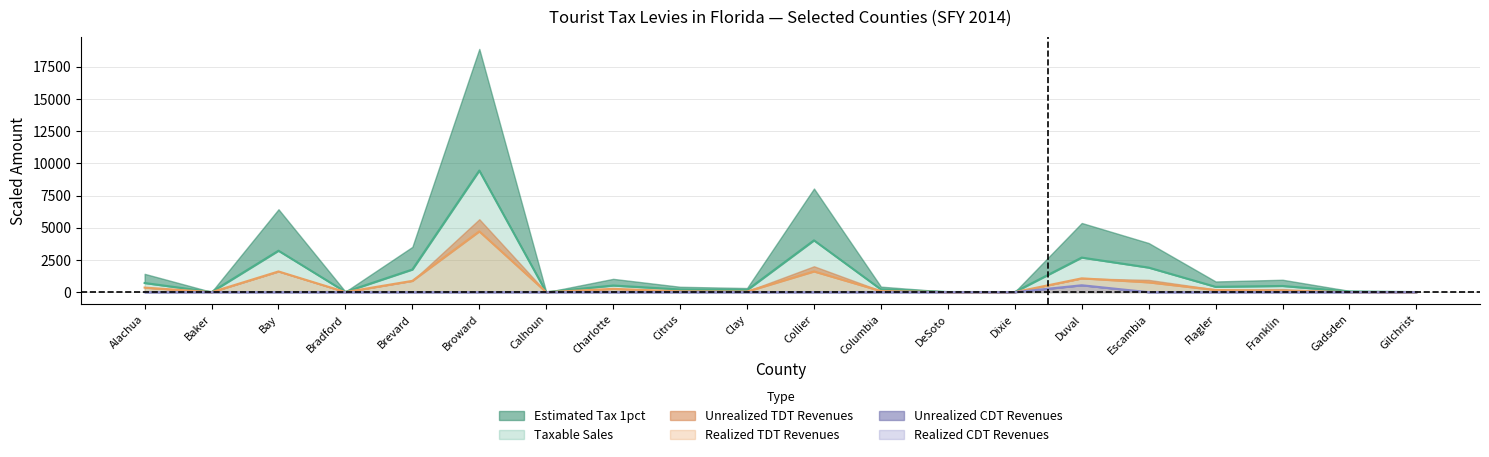

At which category does Taxable Sales (line) reach its first local valley?

Baker